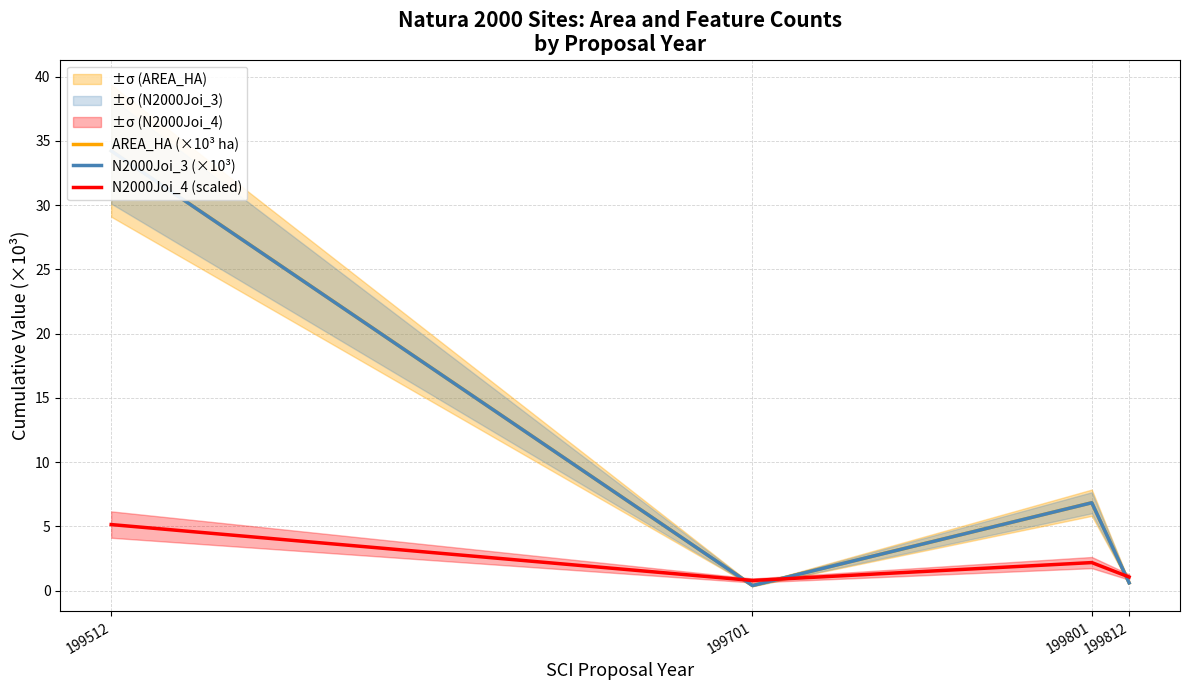

How many times do N2000Joi_3 (×10³) and N2000Joi_4 (scaled) cross each other?

3